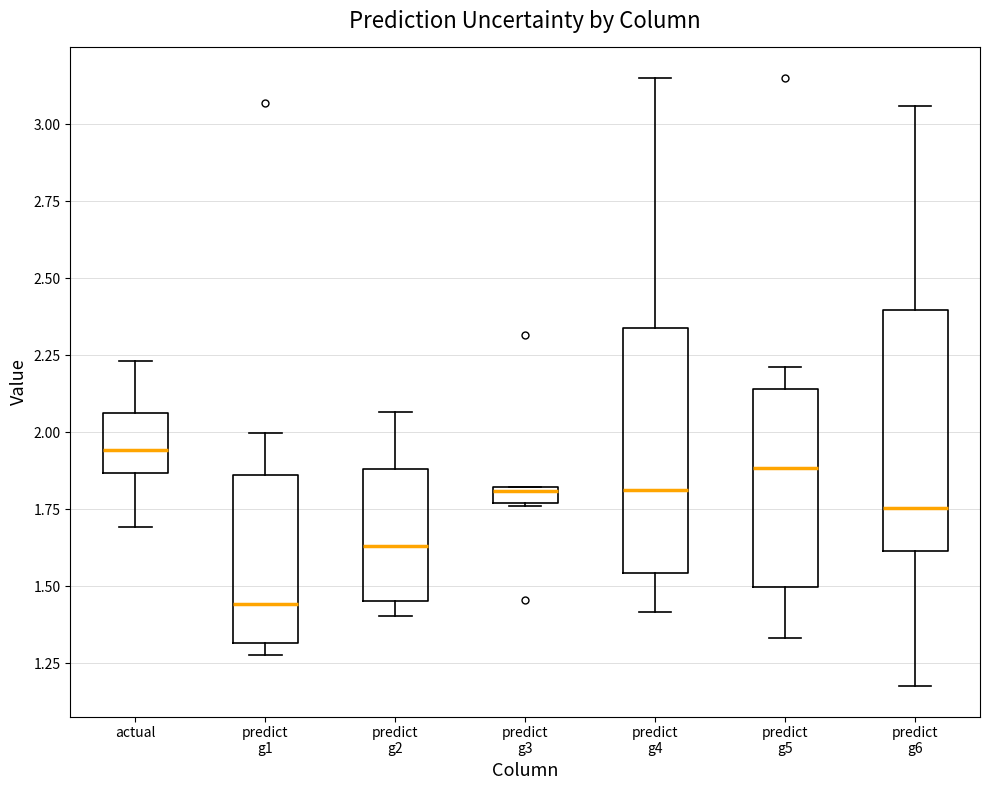

Where does the lower whisker of the box for predict g4 end on the y-axis? The values are not printed on the chart, so give them approximately, as read against the axis.

1.40